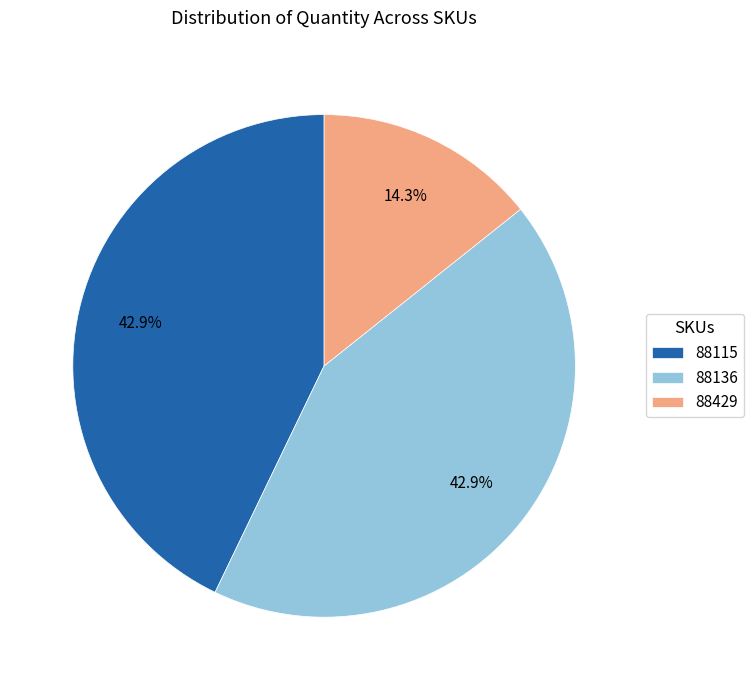

To the nearest percent, what percentage of the pie is 88136?

43%